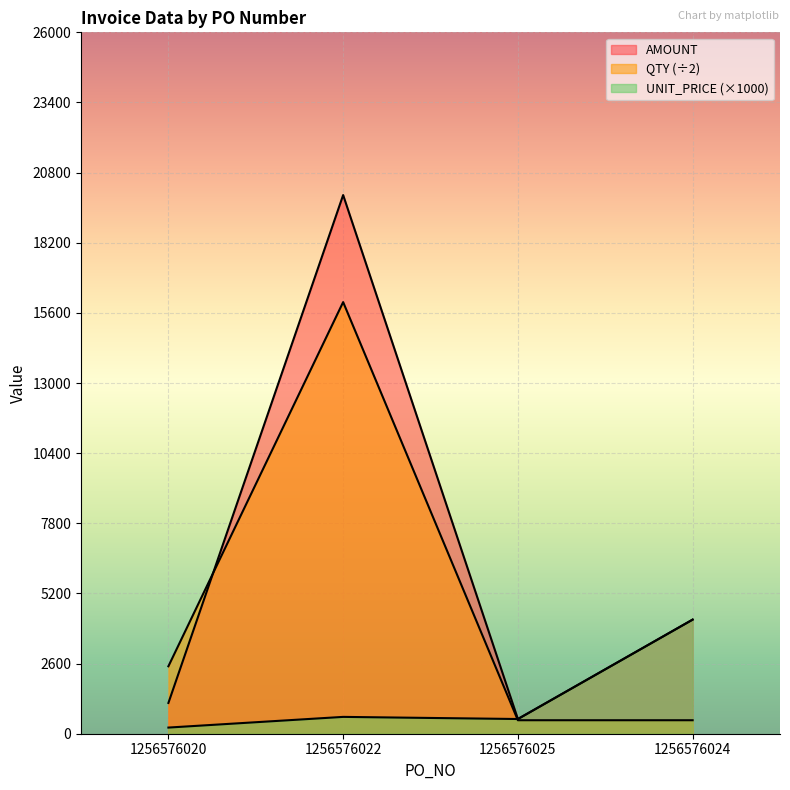

Rank the series at 1256576025 from highest to lowest value.

UNIT_PRICE, AMOUNT, QTY